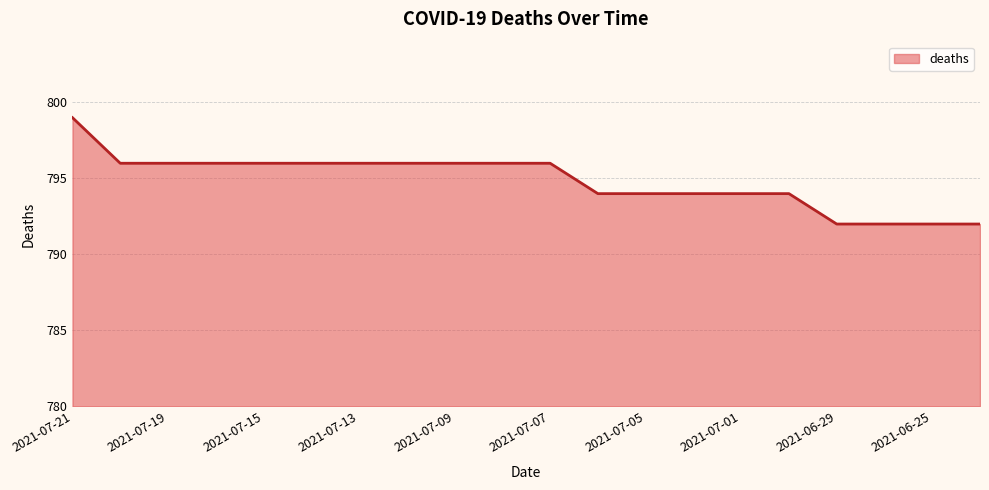

What is the smallest value displayed?

792